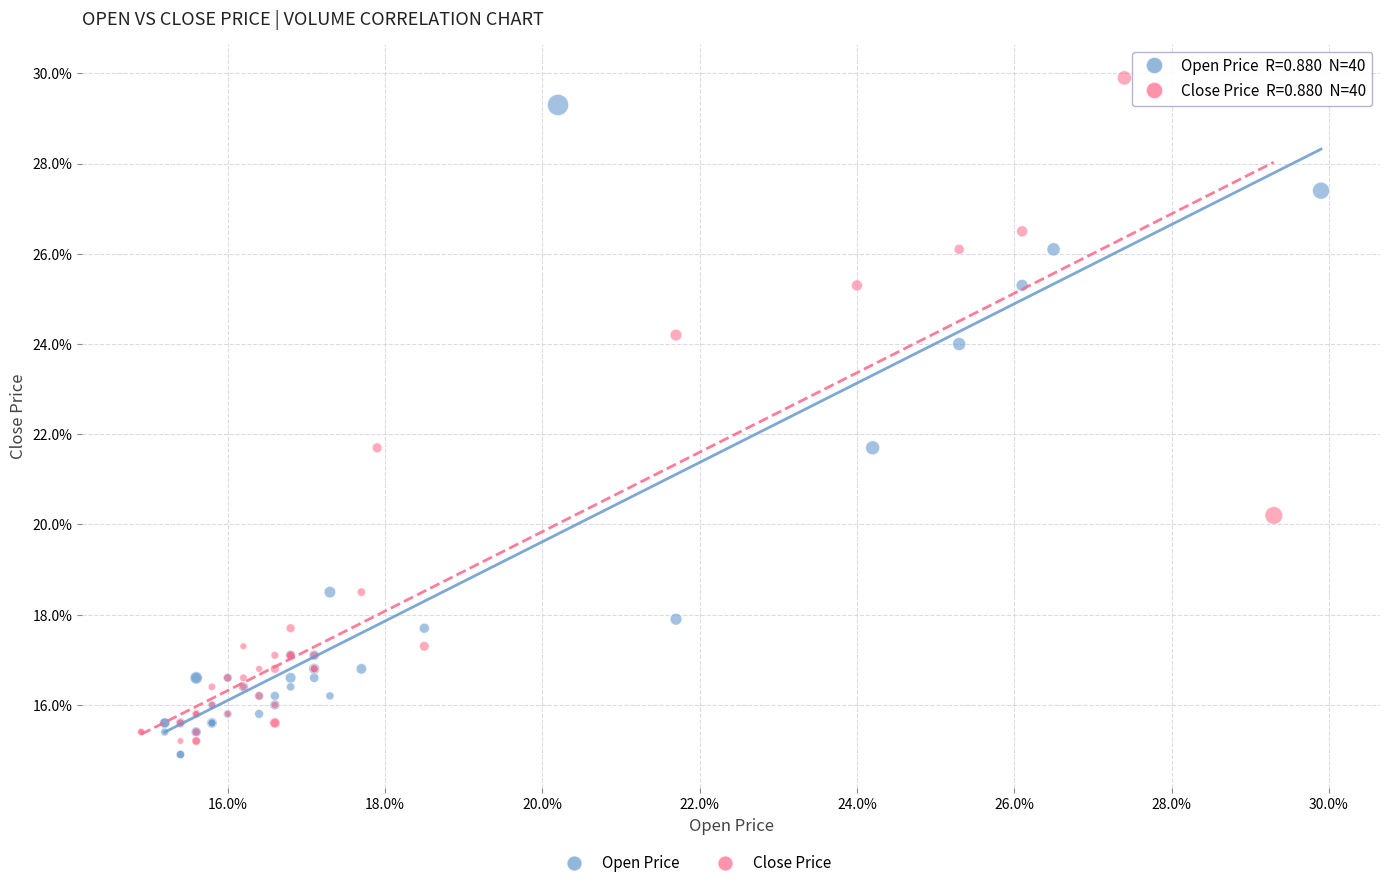

Which series has the widest spread of Y values?

Close Price